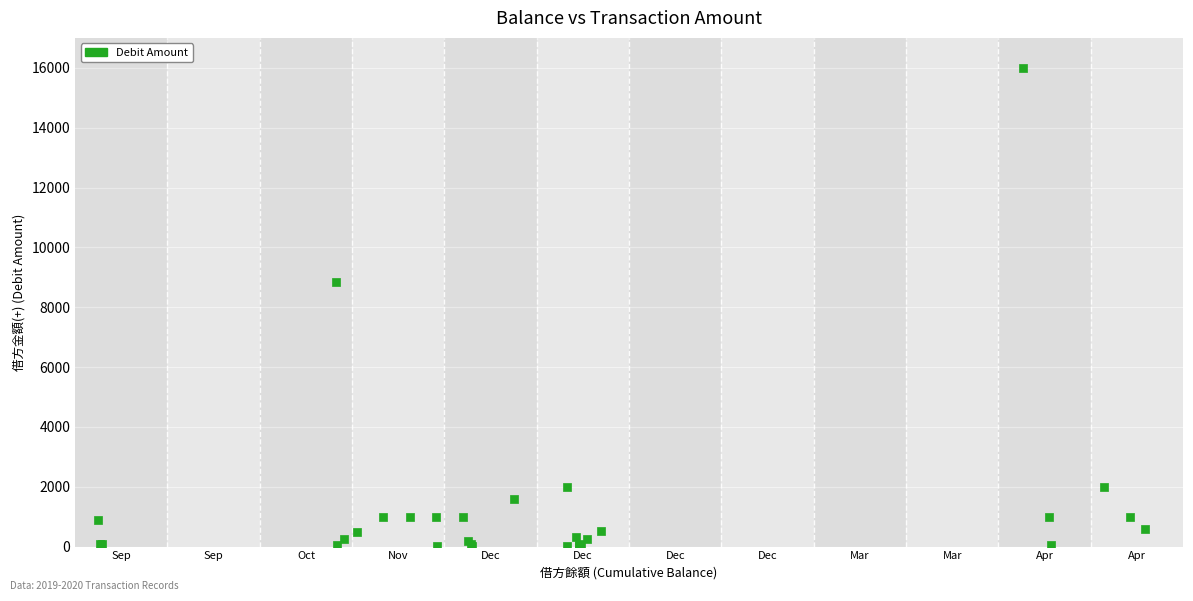

What Y value in the scatter plot is closest to 8007?

8850